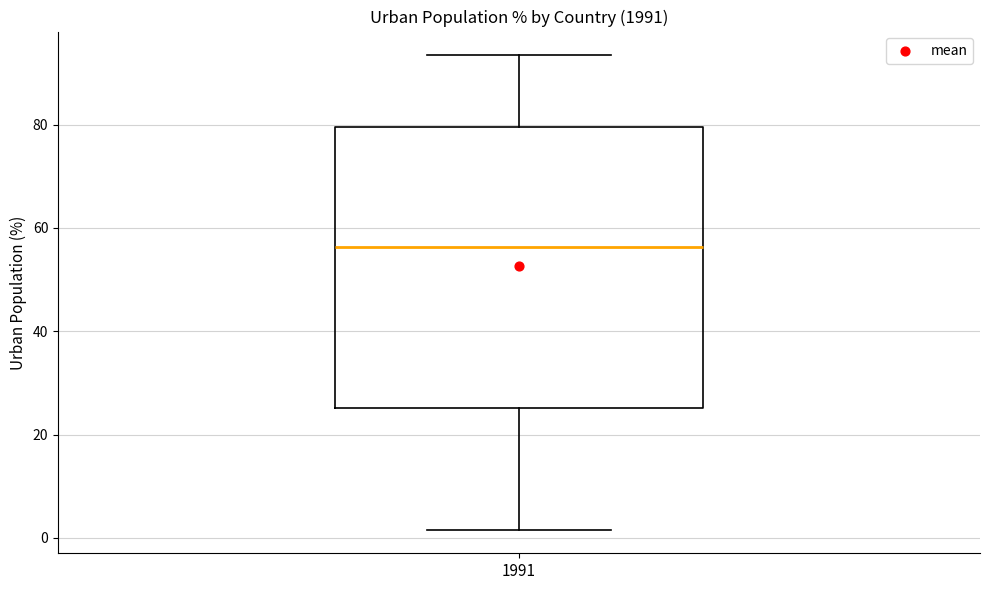

Read this box plot against the y-axis: the position of the median line, the range covered by the box, and the ends of both whiskers. The values are not printed on the chart, so give them approximately, as read against the axis.

median 56, box 26 to 80, whiskers 2 to 94